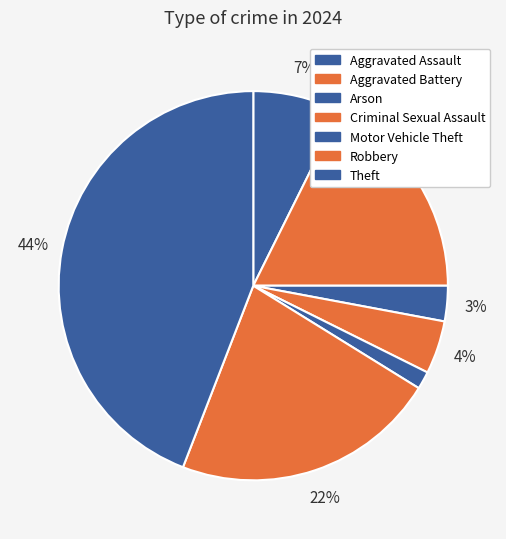

Count the number of slices in the pie.

7